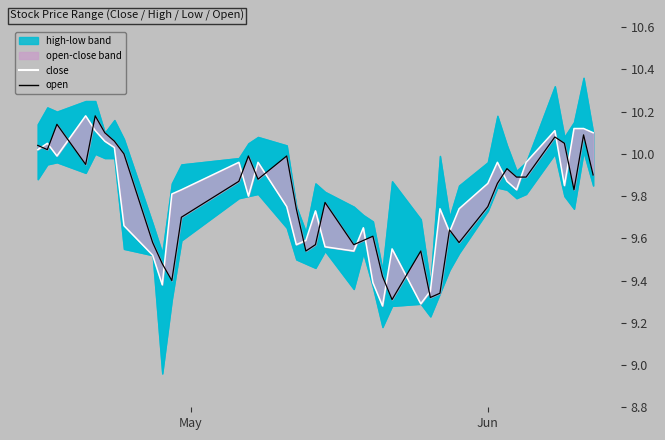

In open_line, how many points are lower than both neighbors (excluding endpoints)?

10